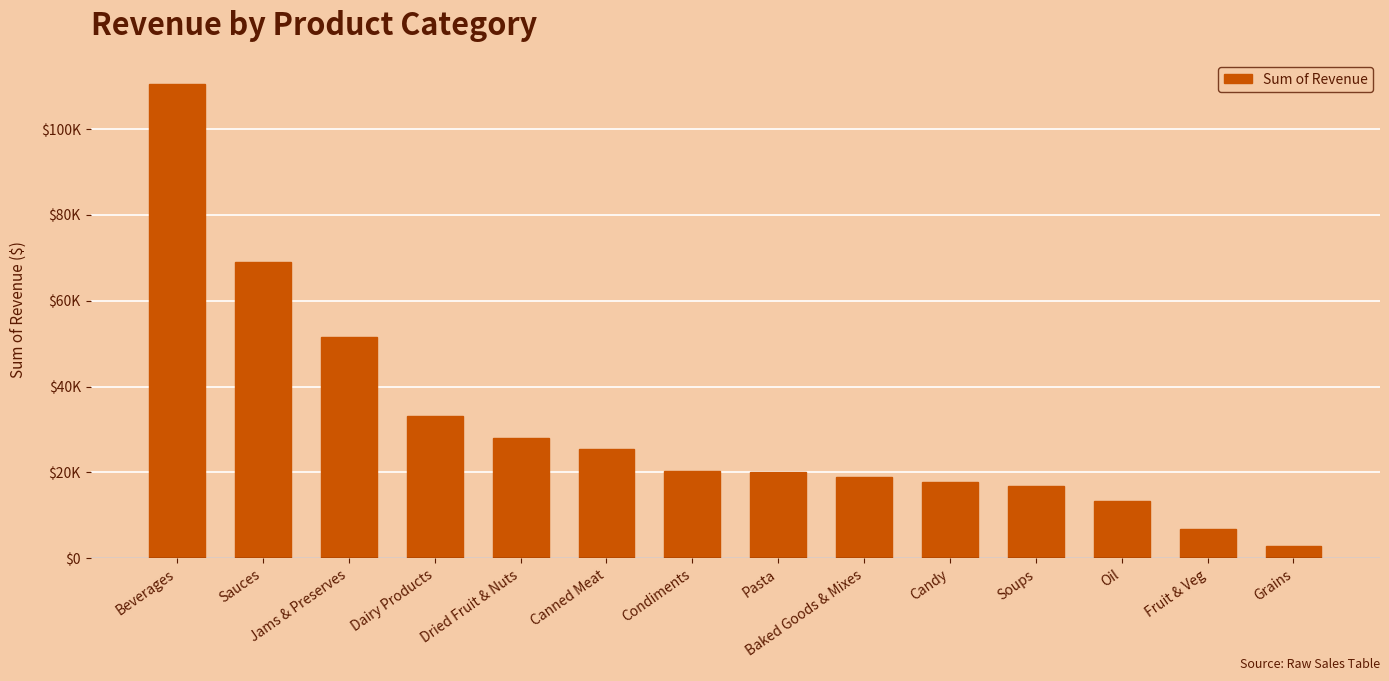

How many bars are there in total?

14